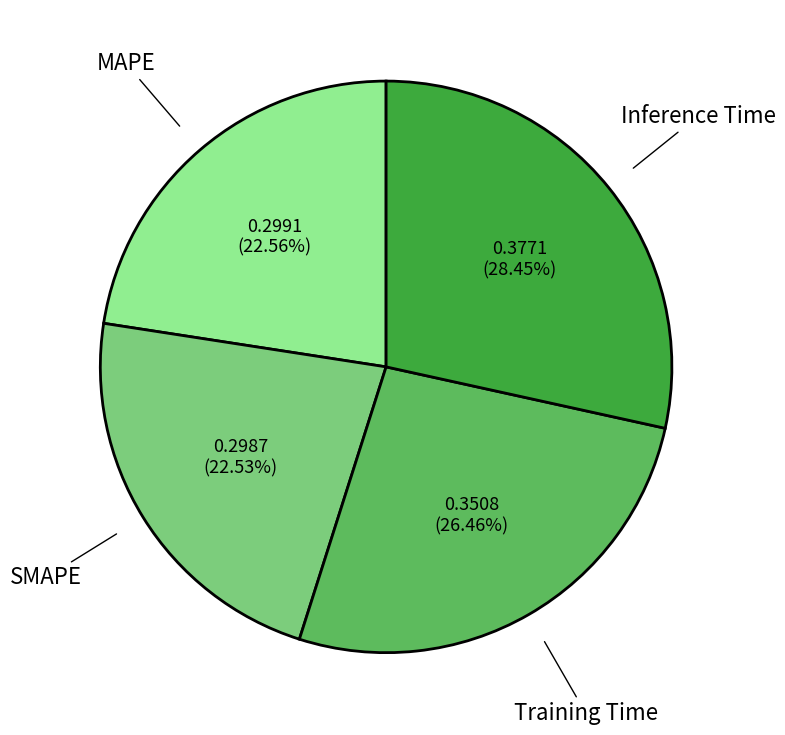

Is there a majority slice in this chart?

No